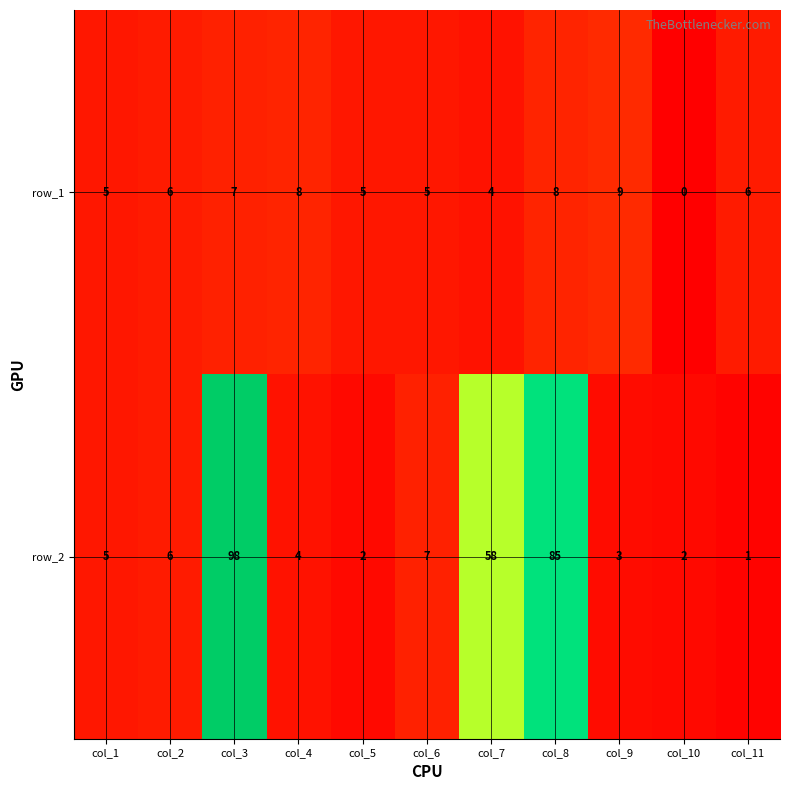

Is it true that row_1 equals 3 at col_2?

False